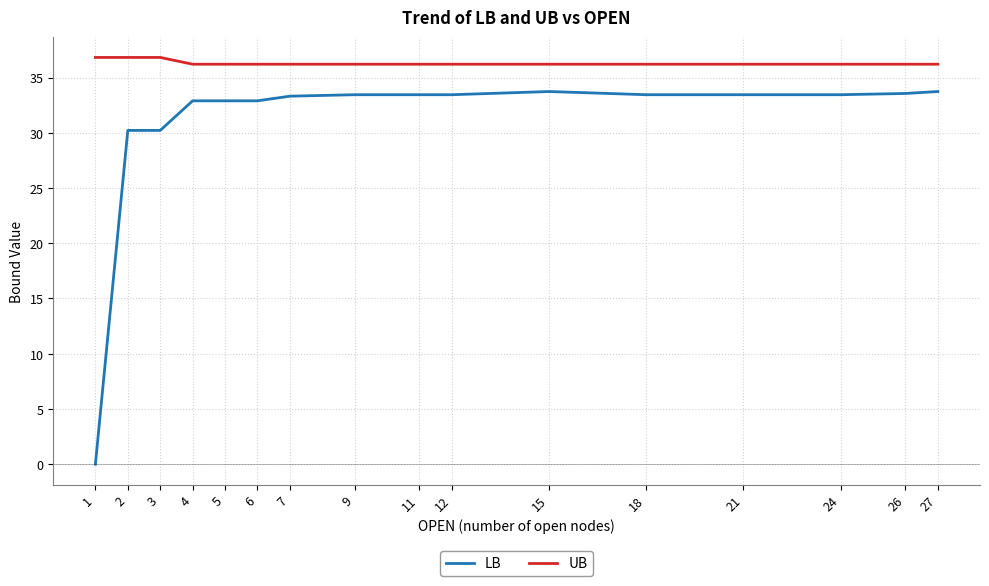

True or false: LB and UB cross at least once.

False